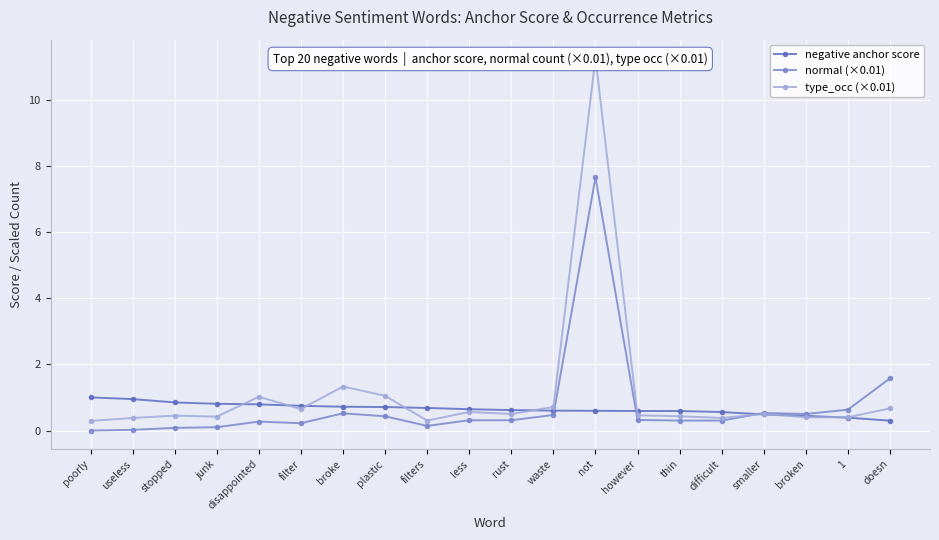

In type_occ (×0.01), how many points are lower than both neighbors (excluding endpoints)?

5